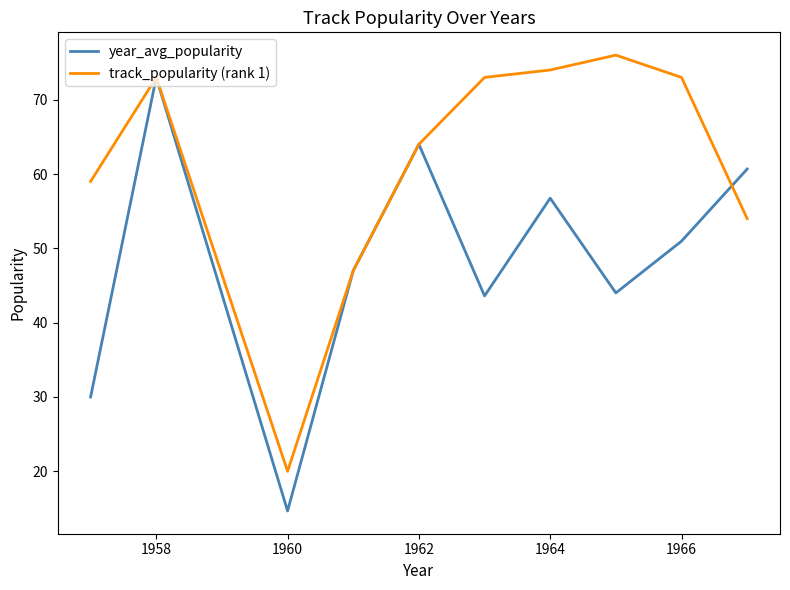

Which series has the largest total across all categories?

track_popularity (rank 1)